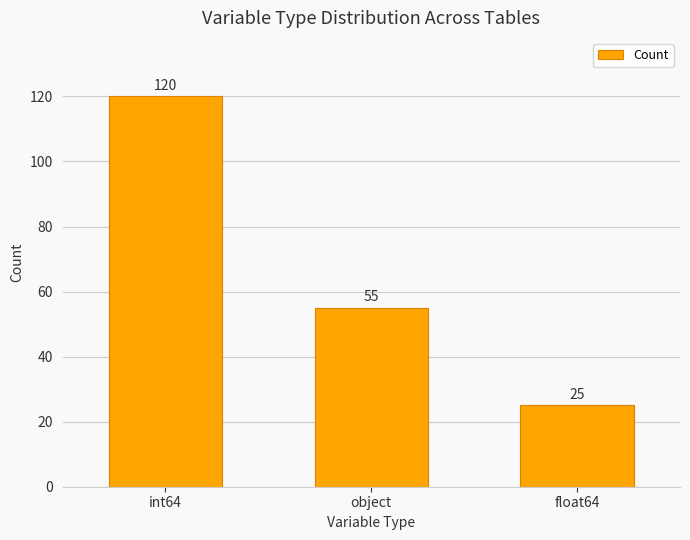

Where is the data nearest to the value 72?

object